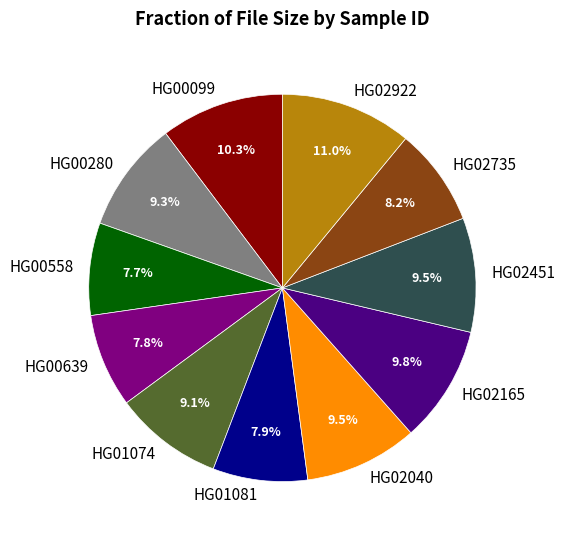

What is the ratio of the value at HG00558 to the value at HG02451?

0.8